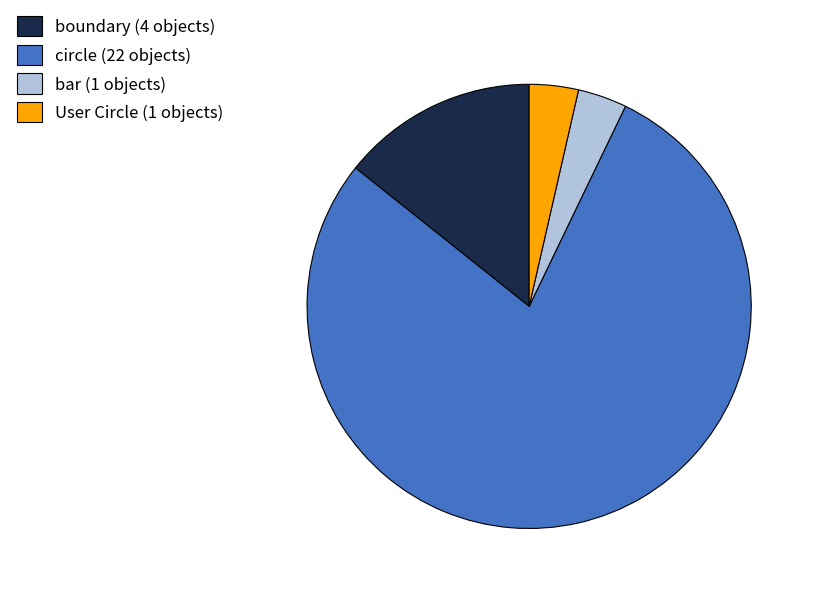

Does circle account for over 50% of the chart?

Yes